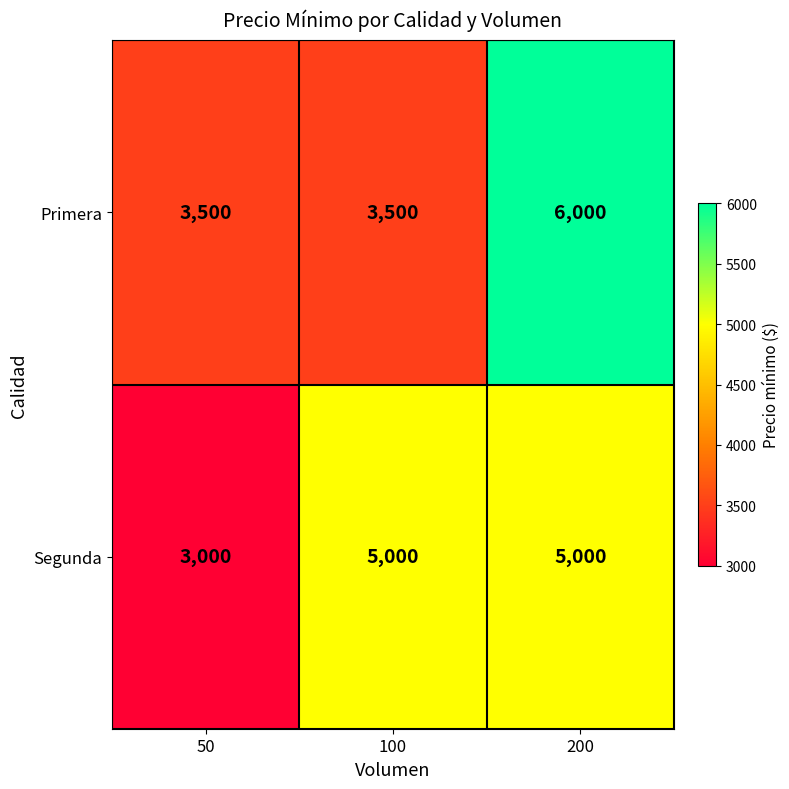

Rank the series at 200 from highest to lowest value.

Primera, Segunda